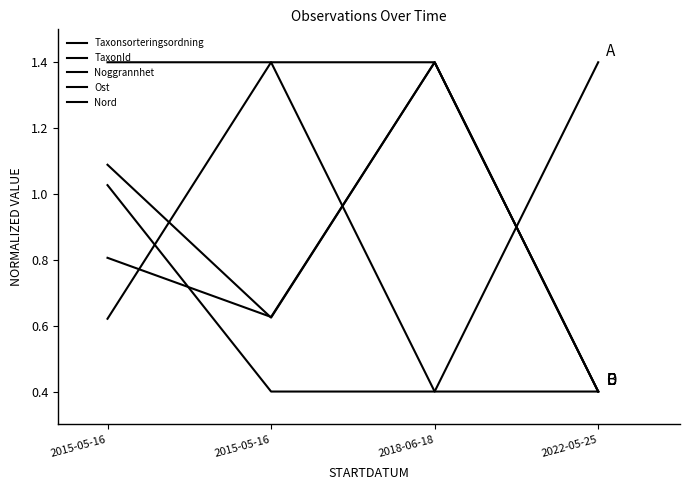

The Noggrannhet series shows 0.4 at 2018-06-18. True or false?

True